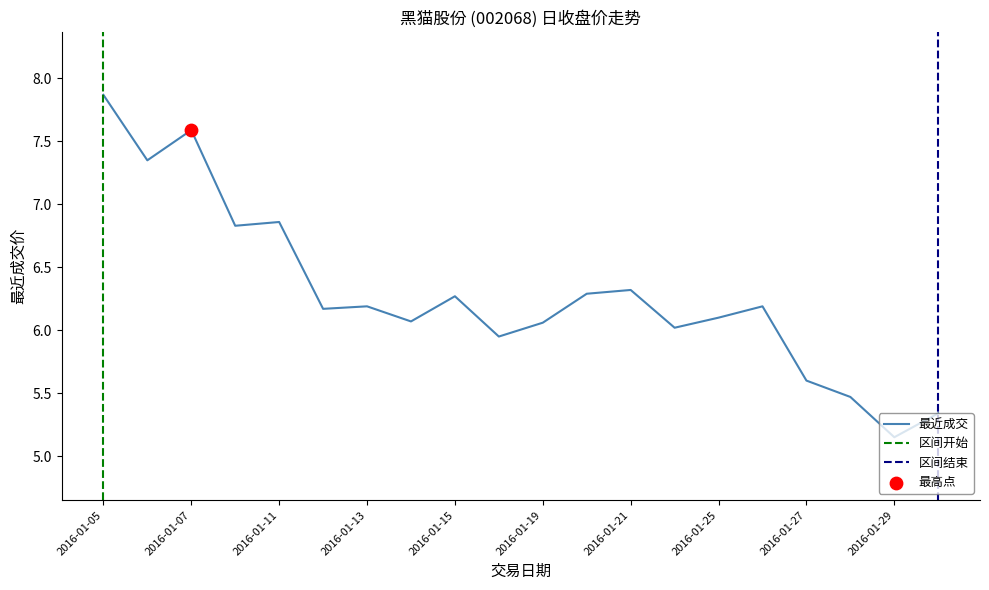

Which has a higher value, 2016-01-29 or 2016-01-15?

2016-01-15